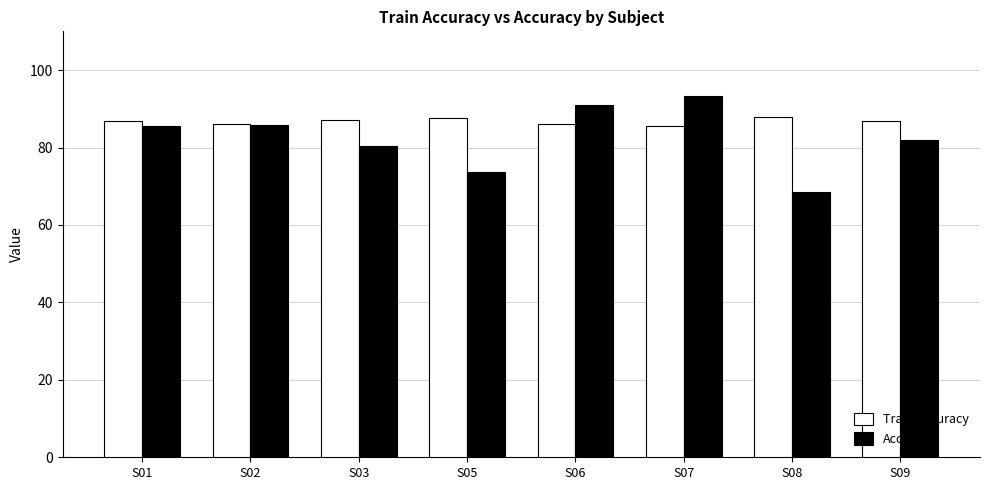

True or false: Train Accuracy has a value of 85.4 at S07.

True